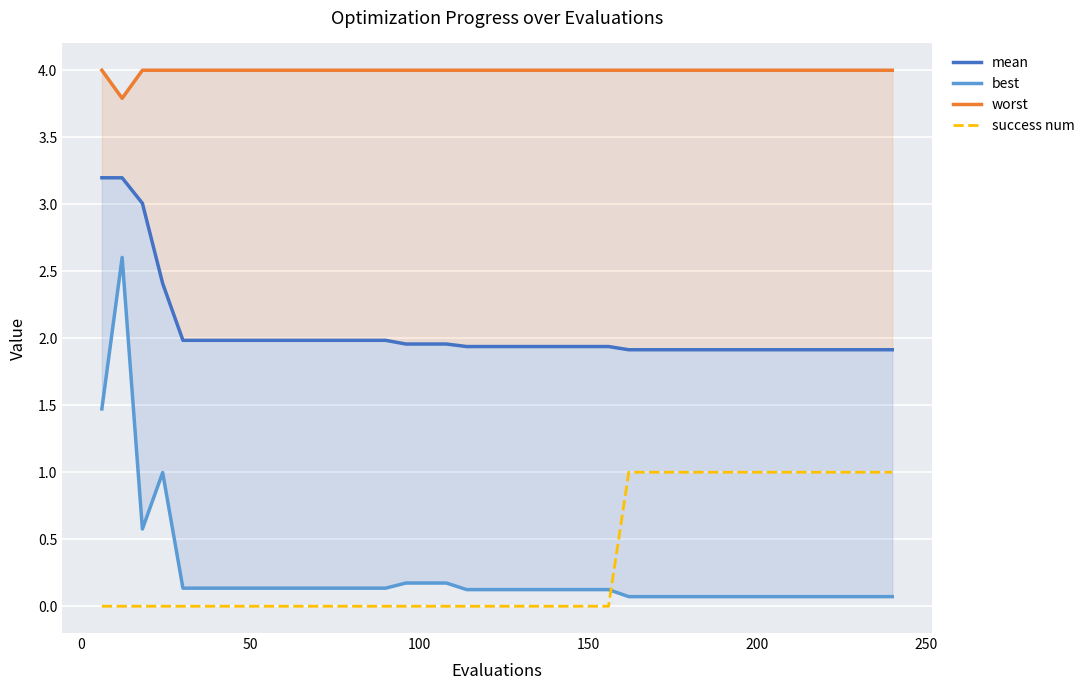

True or false: success num and mean intersect in this chart.

False